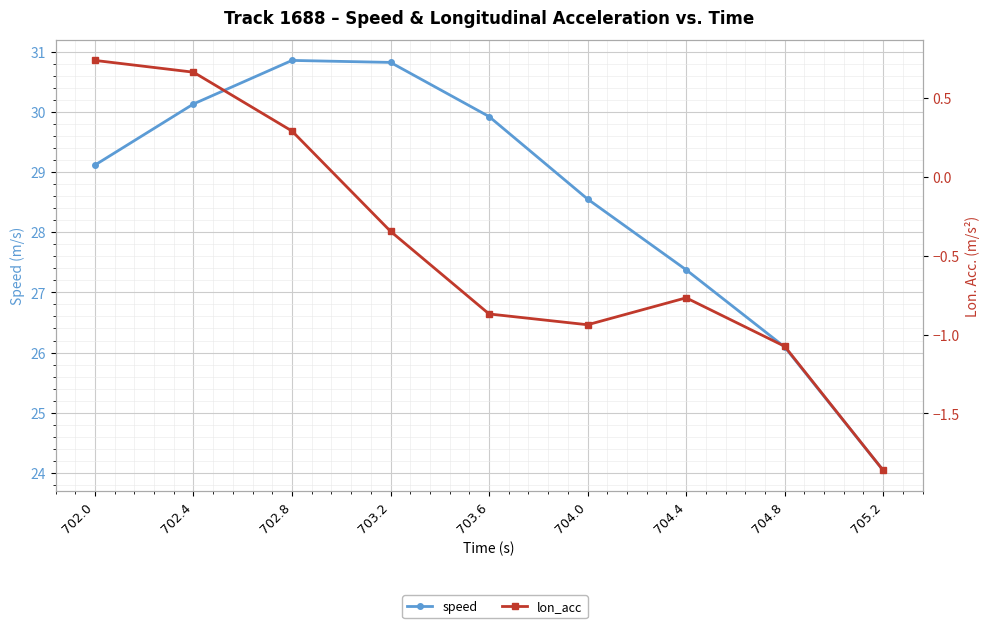

Does the chart display data point markers on the line(s)?

Yes